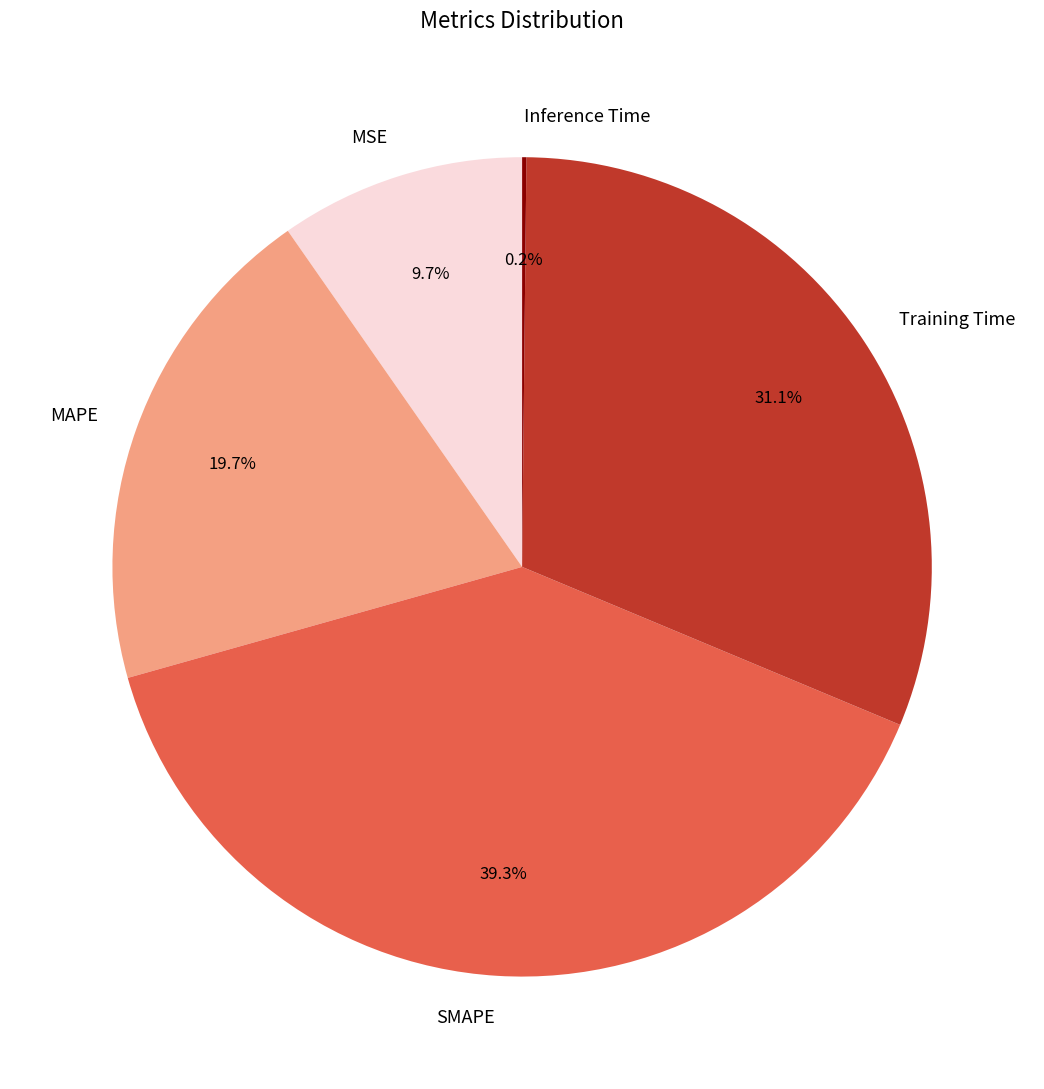

Which has a higher value, SMAPE or MSE?

SMAPE